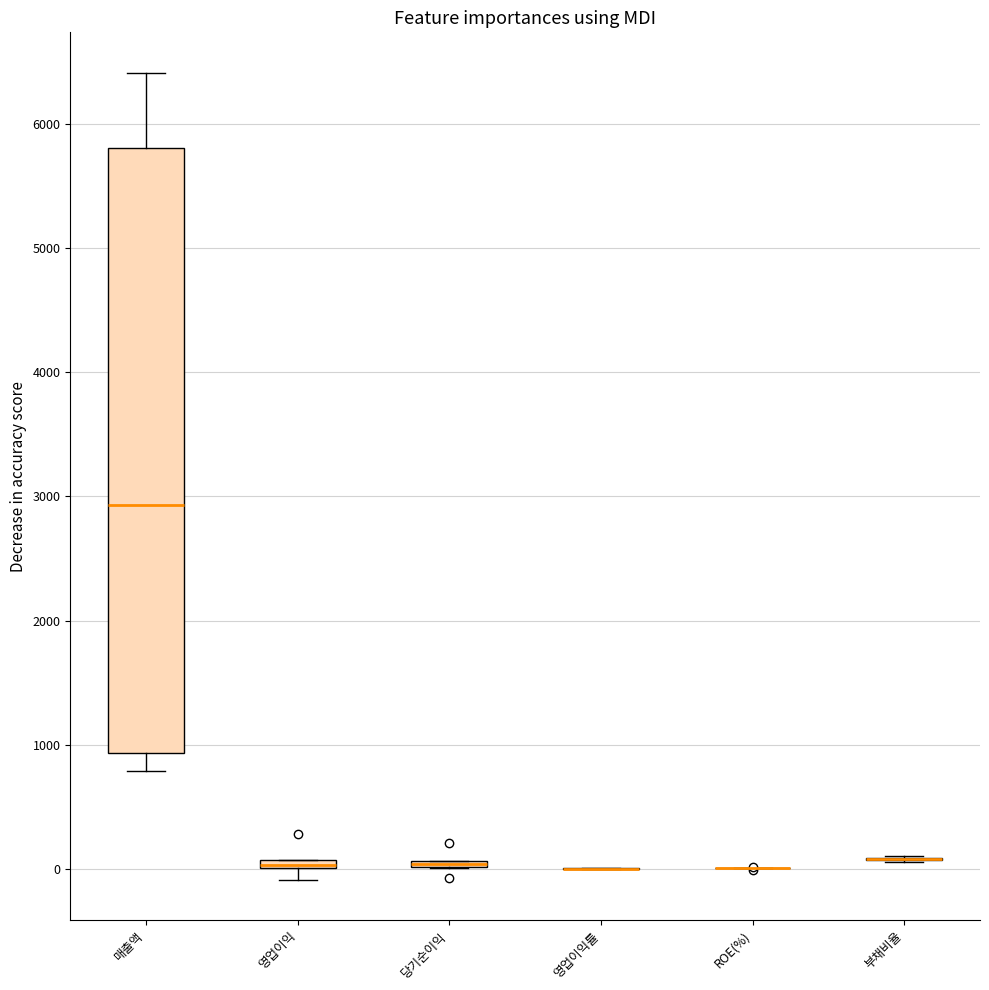

Which box is the tallest, from its lower edge to its upper edge?

매출액